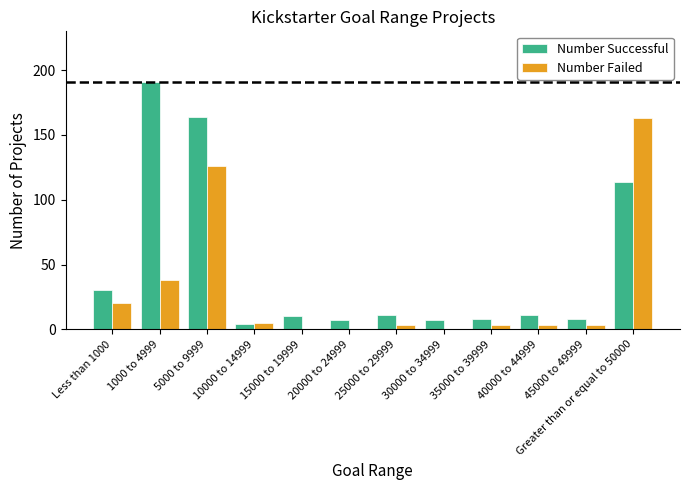

Between 1000 to 4999 and 10000 to 14999, which series saw the biggest shift?

Number Successful